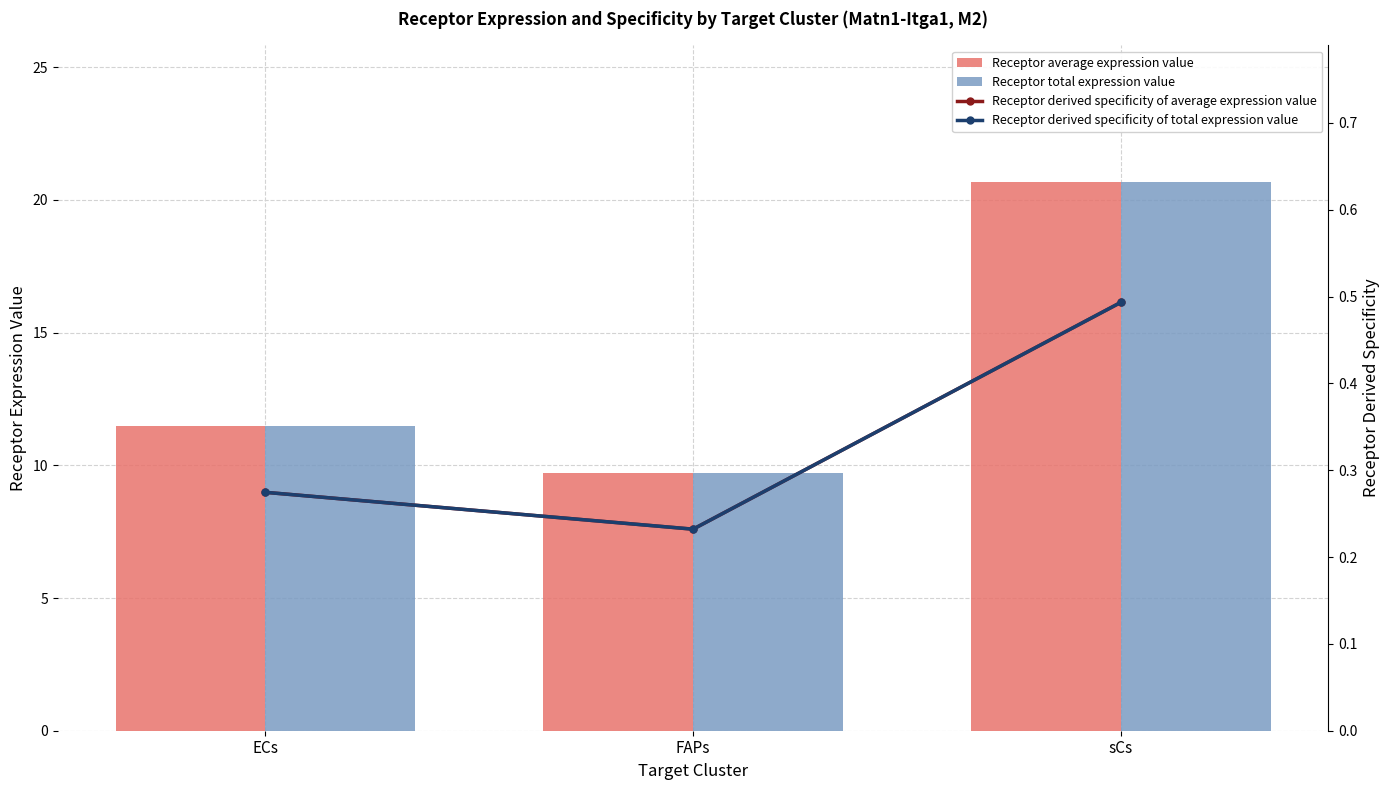

What is the label of the 3rd bar from the right?

ECs